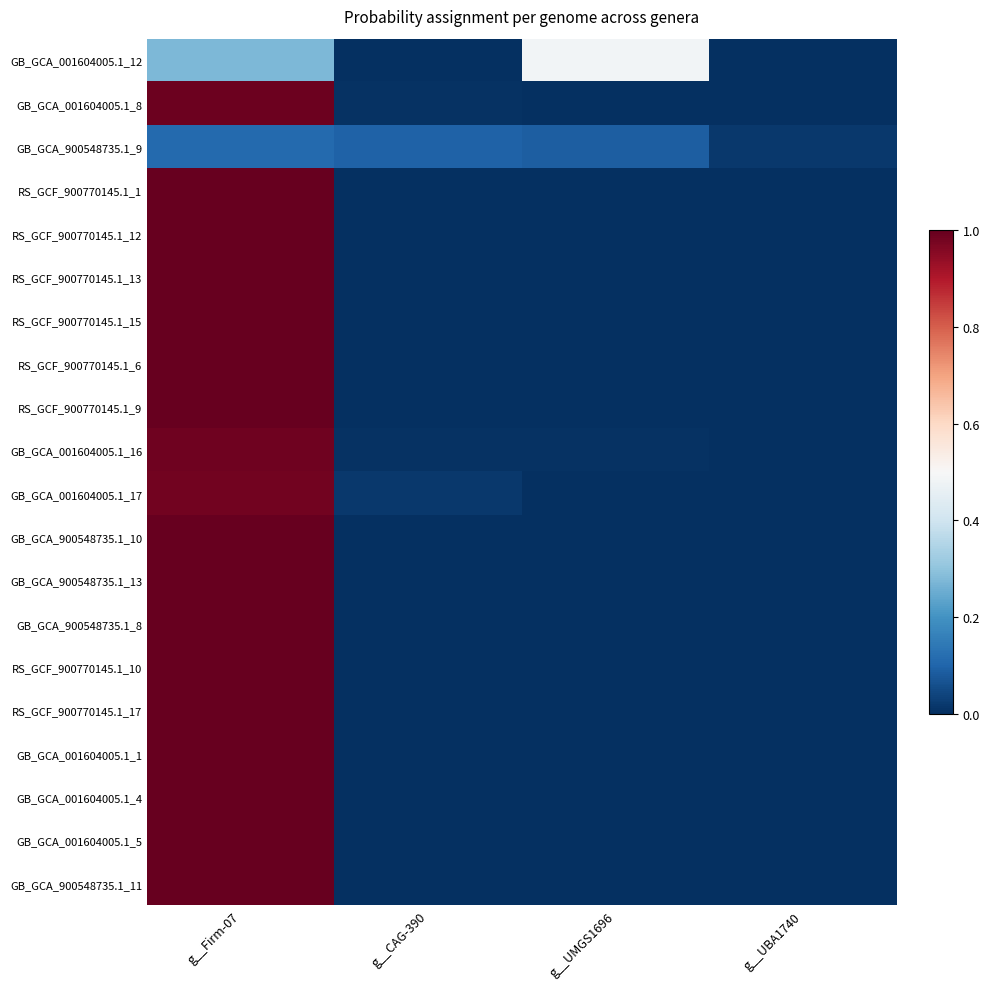

What is the spread (max minus min) of values at g__UMGS1696?

0.5